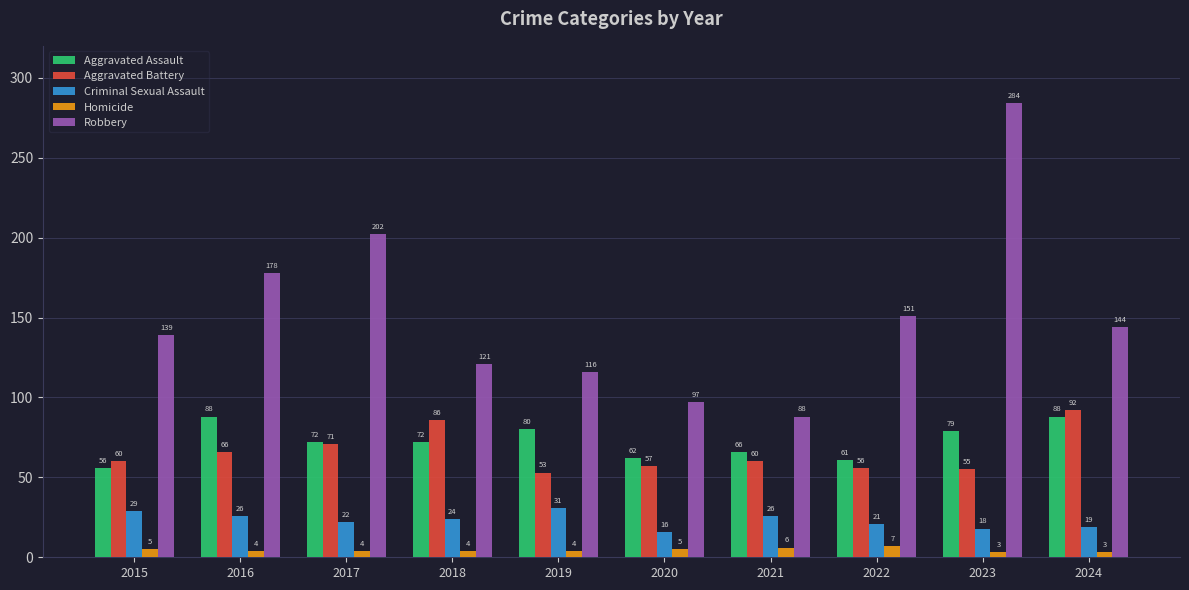

What is the maximum value for Aggravated Assault?

88